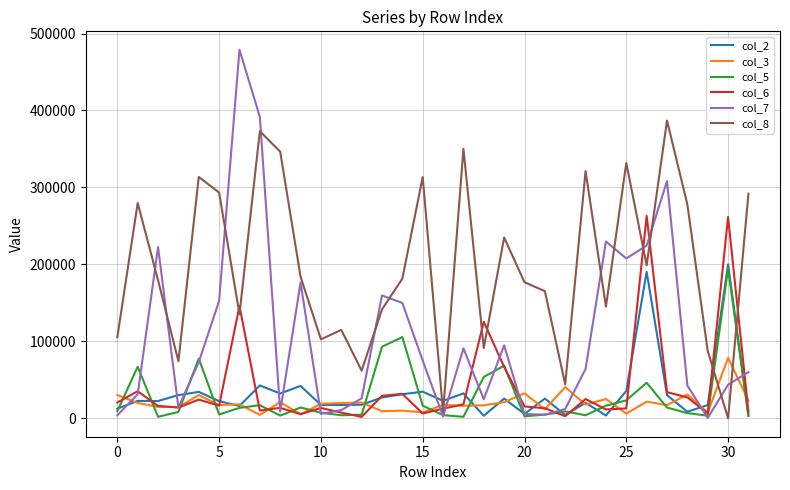

Which series has the largest total across all categories?

col_8